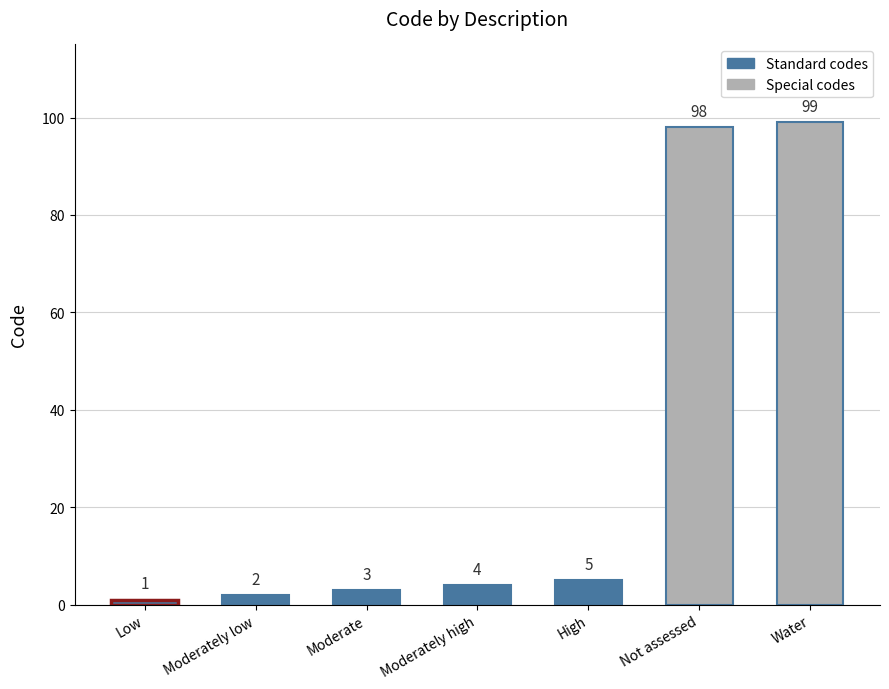

At which label is the value closest to 50?

High